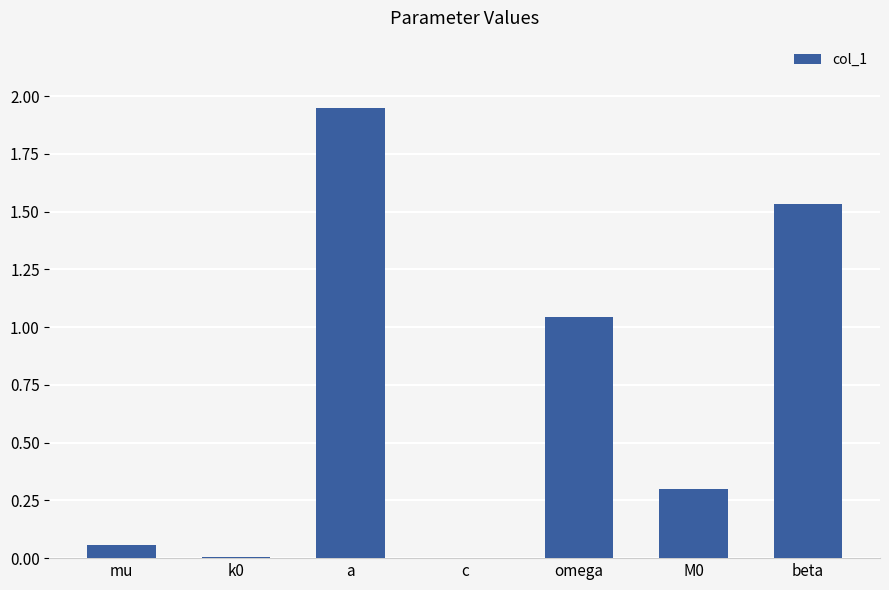

True or false: the data shows 0.5 at M0.

False